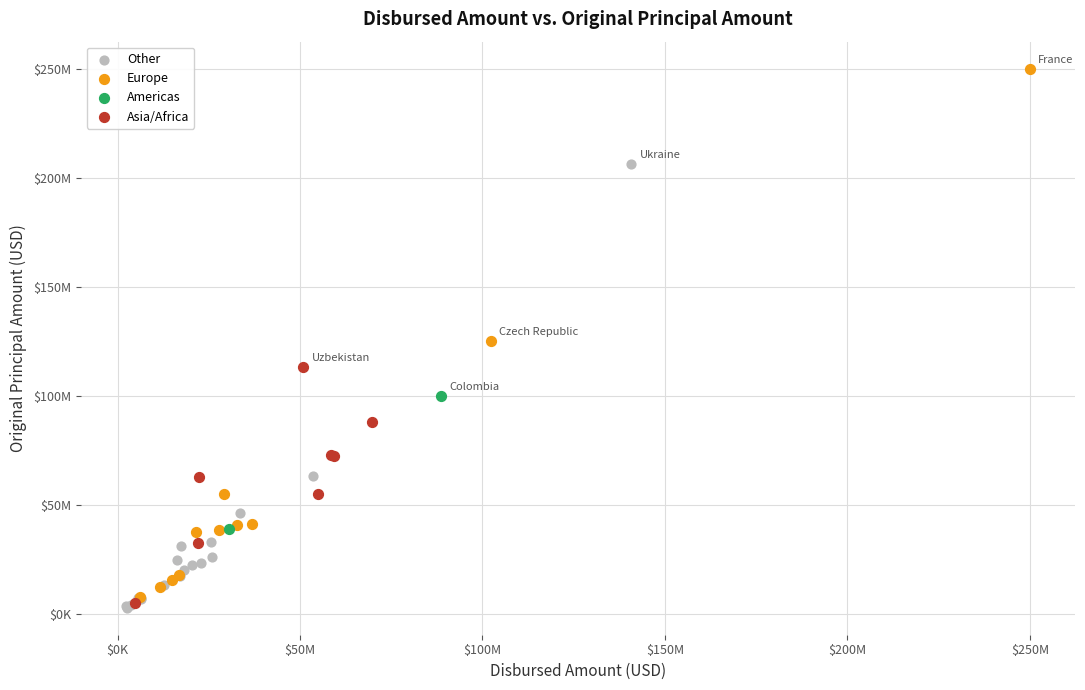

Which series has the widest spread of Y values?

Europe